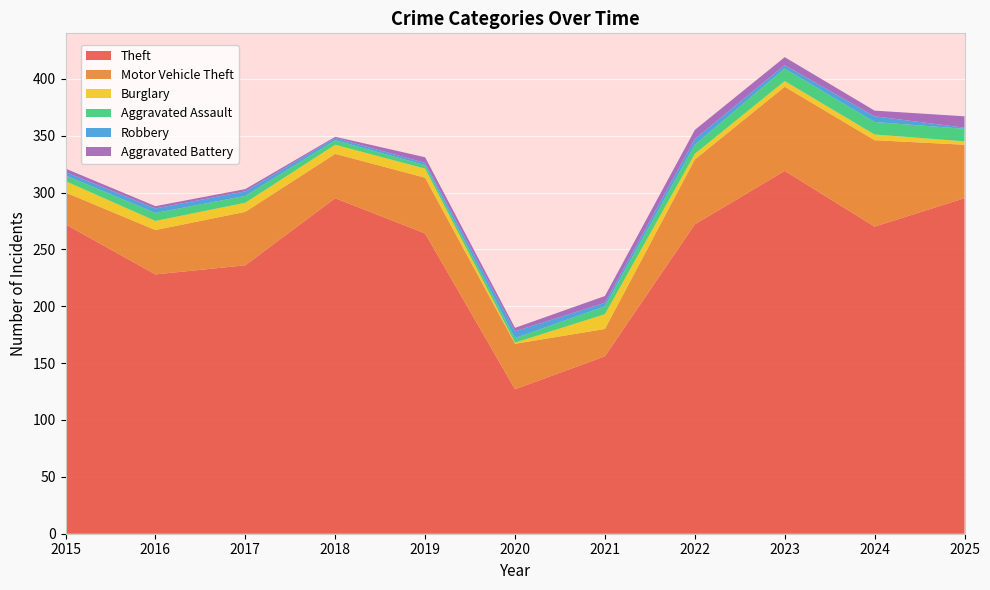

Reading left to right, transcribe all the data shown in this chart.

Theft: 2015=272	2016=228	2017=236	2018=295	2019=264	2020=127	2021=156	2022=272	2023=319	2024=270	2025=295
Motor Vehicle Theft: 2015=28	2016=39	2017=47	2018=39	2019=49	2020=40	2021=24	2022=57	2023=74	2024=76	2025=47
Burglary: 2015=10	2016=8	2017=8	2018=8	2019=8	2020=1	2021=13	2022=5	2023=5	2024=5	2025=3
Aggravated Assault: 2015=5	2016=7	2017=6	2018=4	2019=3	2020=4	2021=7	2022=8	2023=11	2024=11	2025=11
Robbery: 2015=3	2016=4	2017=4	2018=2	2019=2	2020=6	2021=3	2022=5	2023=3	2024=5	2025=1
Aggravated Battery: 2015=3	2016=2	2017=2	2018=1	2019=5	2020=3	2021=6	2022=8	2023=7	2024=5	2025=10